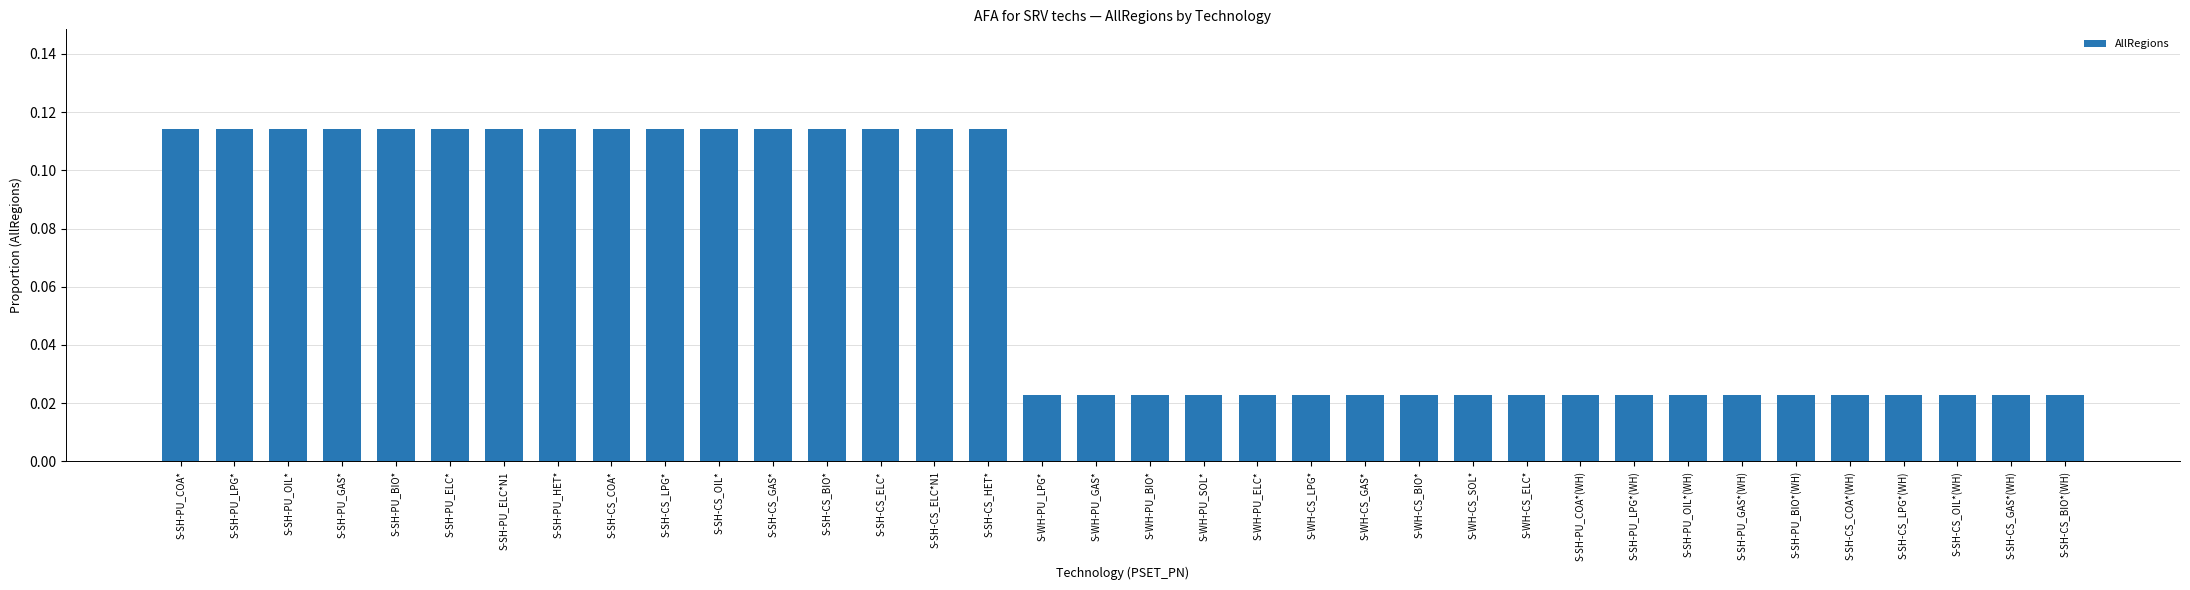

Count the values in the range 0 to 1.

36